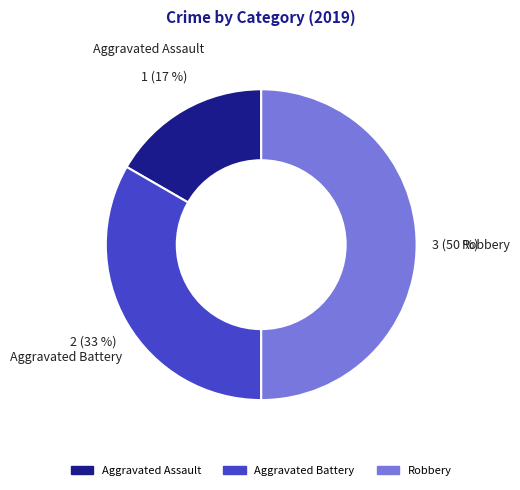

Is the sum of Robbery and Aggravated Battery greater than half?

Yes